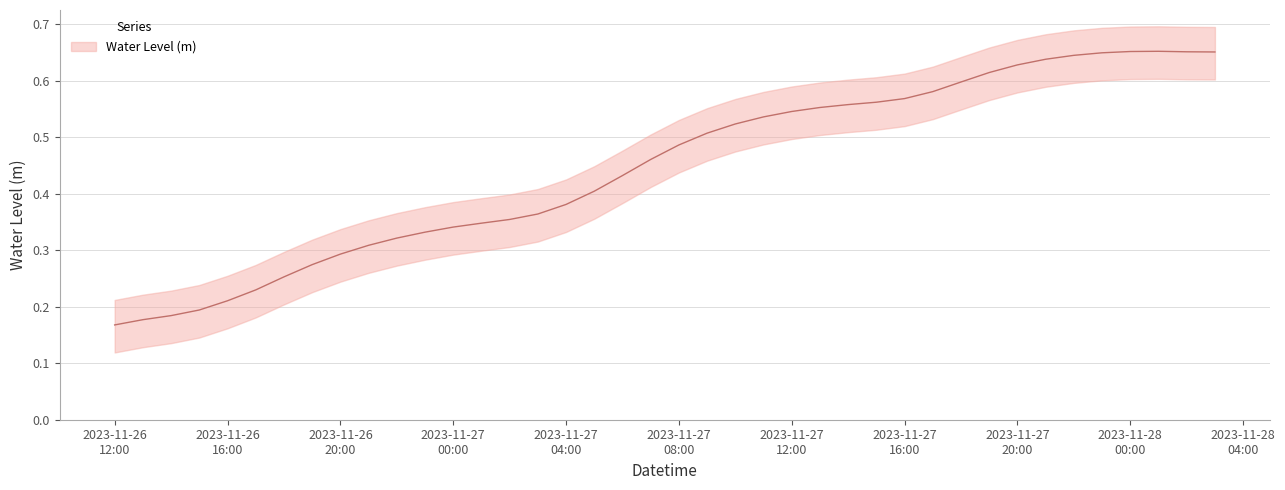

How many categories are shown in the chart?

40